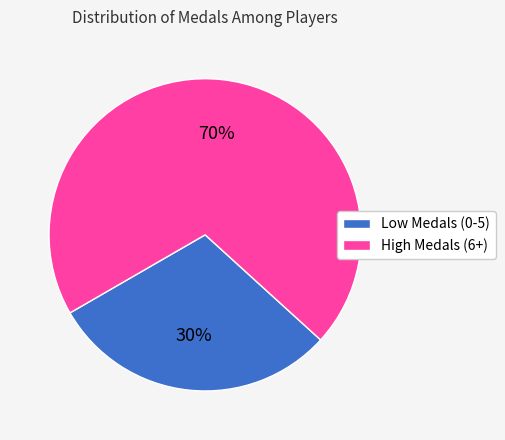

To the nearest percent, what is the difference between the largest and smallest slice percentages?

40%